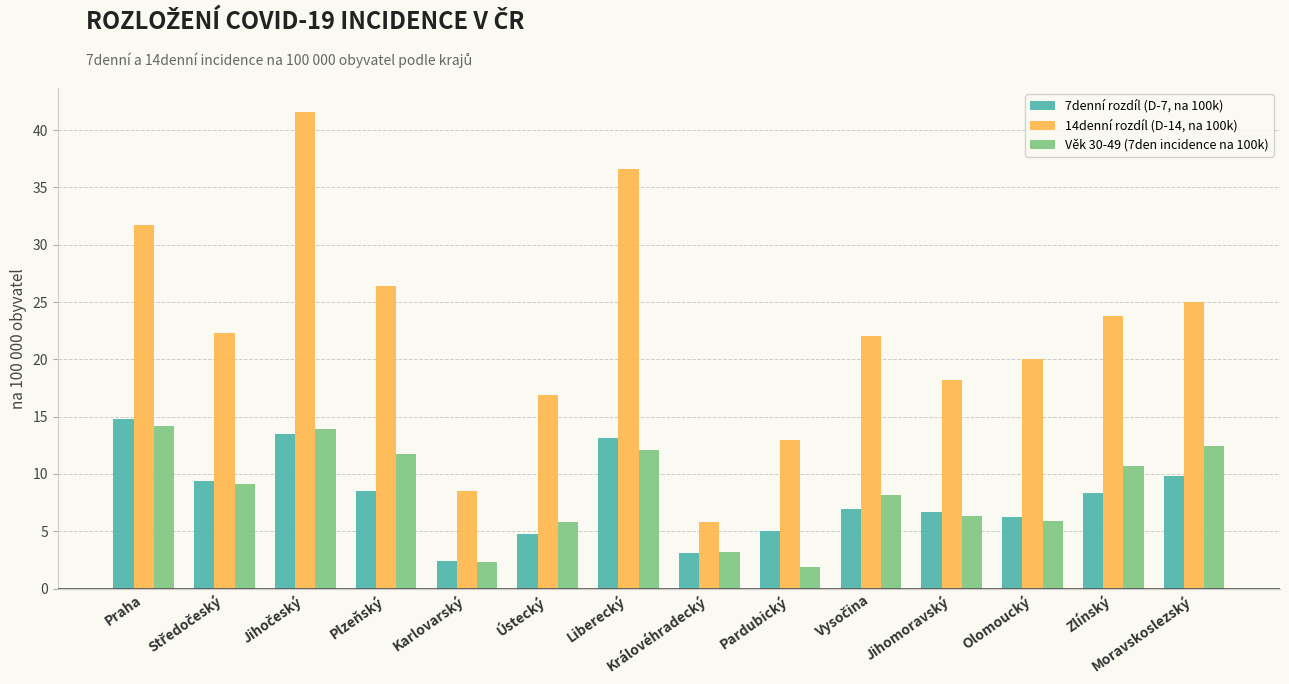

Is it true that 7denní rozdíl (D-7, na 100k) equals 6.8 at Pardubický?

False